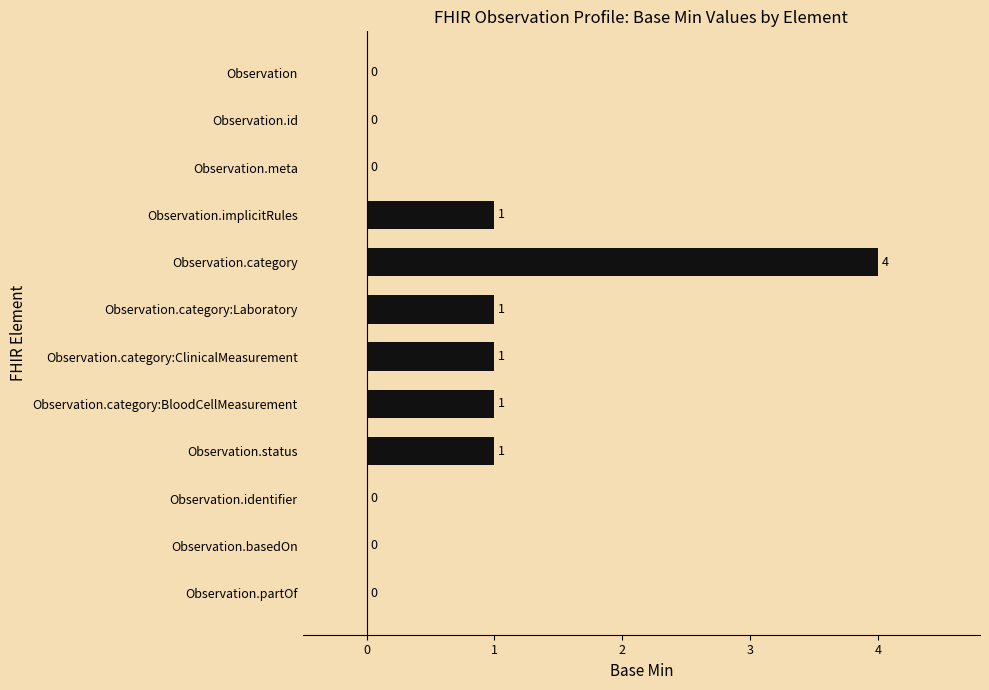

Between Observation.id and Observation.category:Laboratory, which is larger?

Observation.category:Laboratory